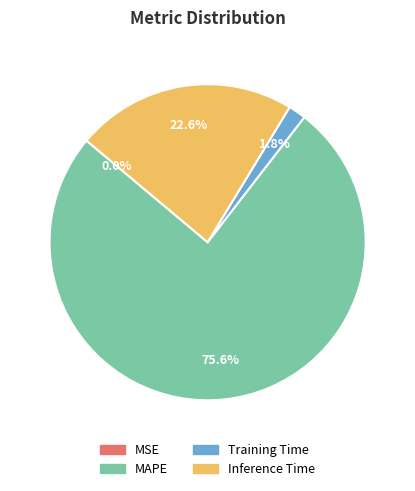

How much of the chart is everything except Training Time?

98.2%